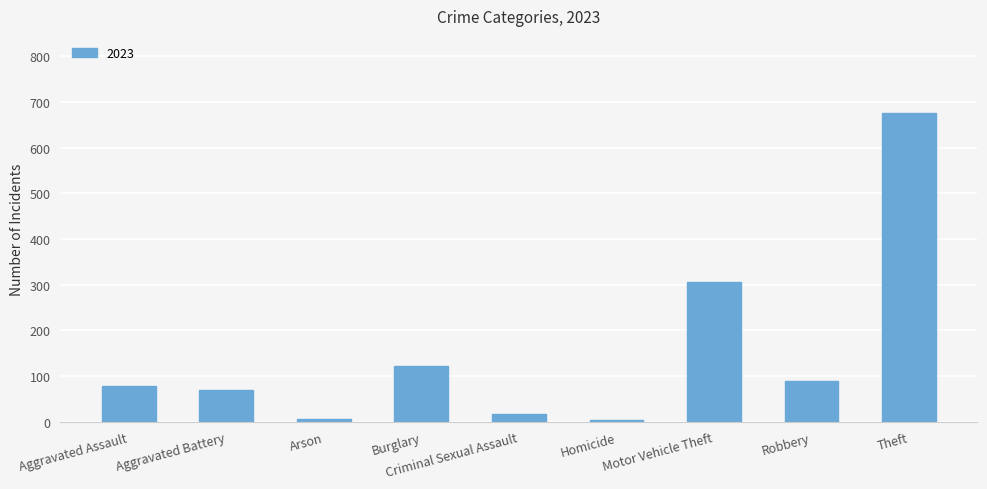

At which label is the value closest to 340?

Motor Vehicle Theft